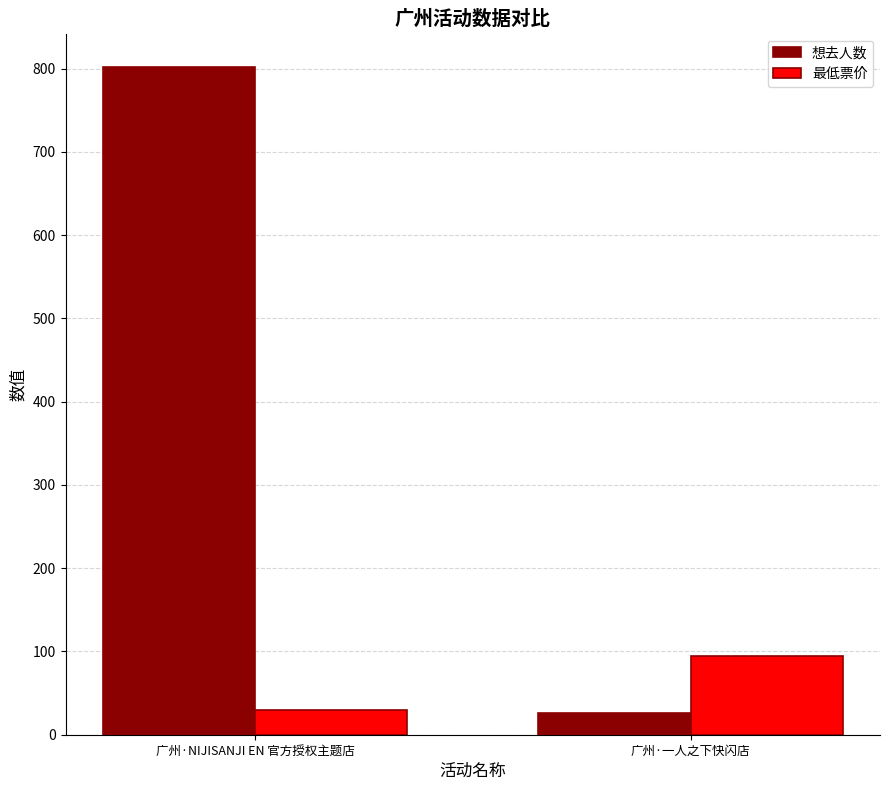

What are all the series names shown in the legend?

想去人数, 最低票价